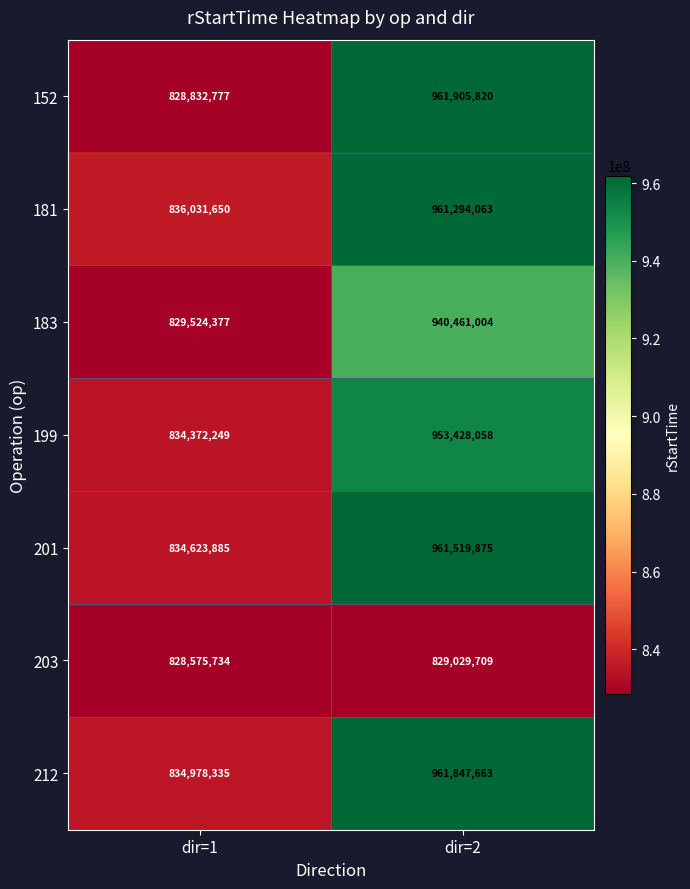

How many data points in 181 are less than 961294063?

1